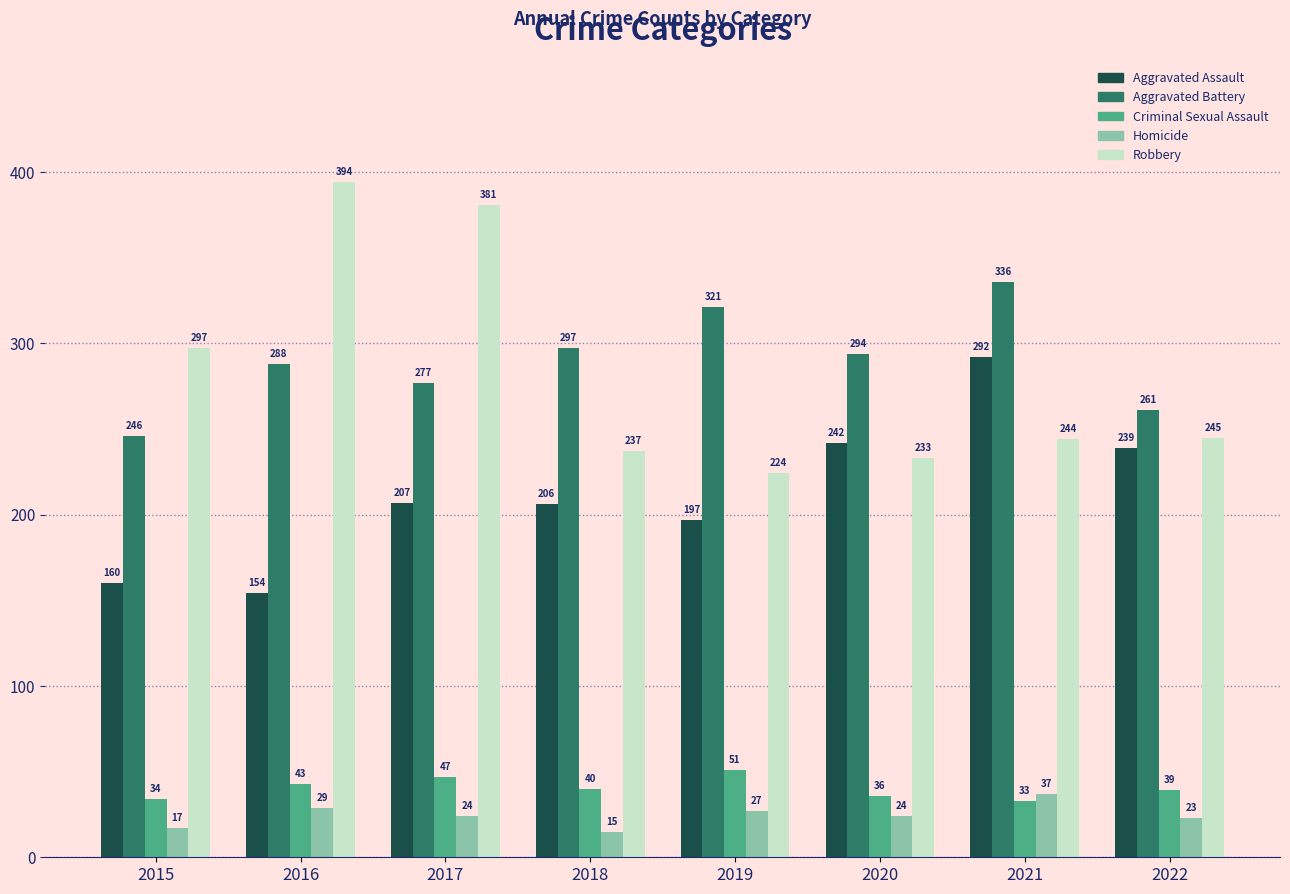

At which label does Aggravated Battery first exceed 294?

2018